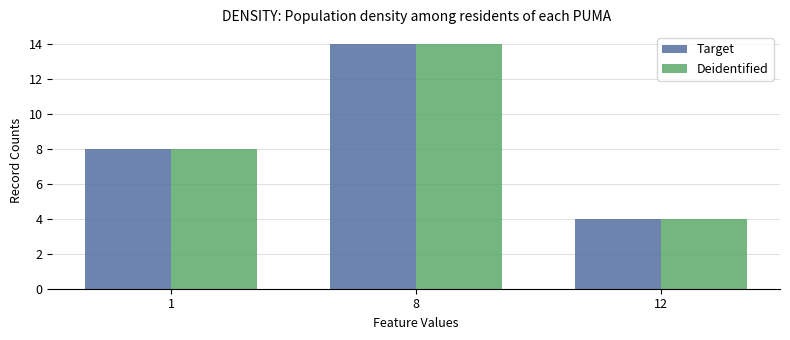

Is it true that Deidentified equals 4 at 12?

True